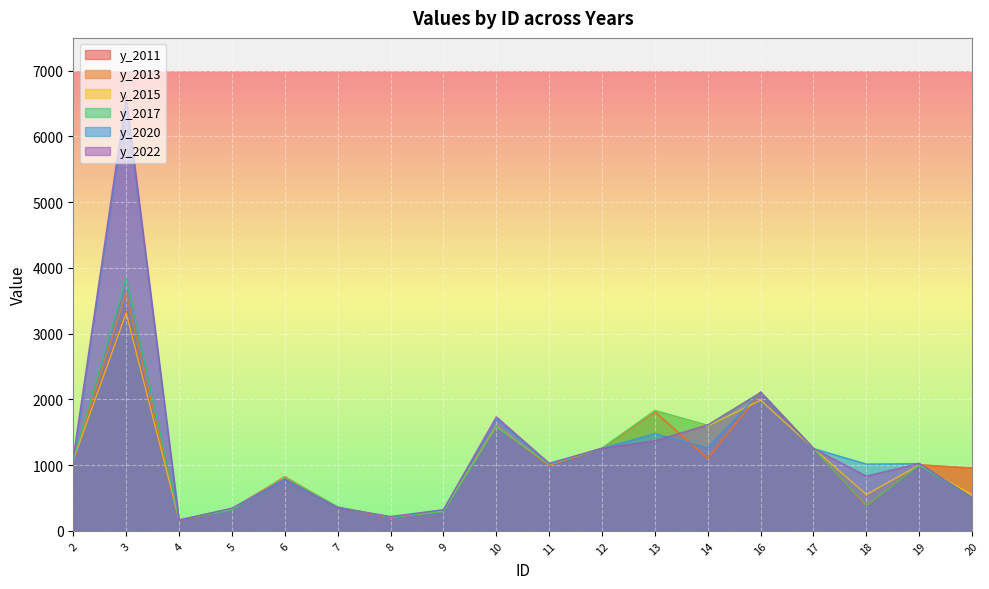

How many categories are shown in the chart?

18